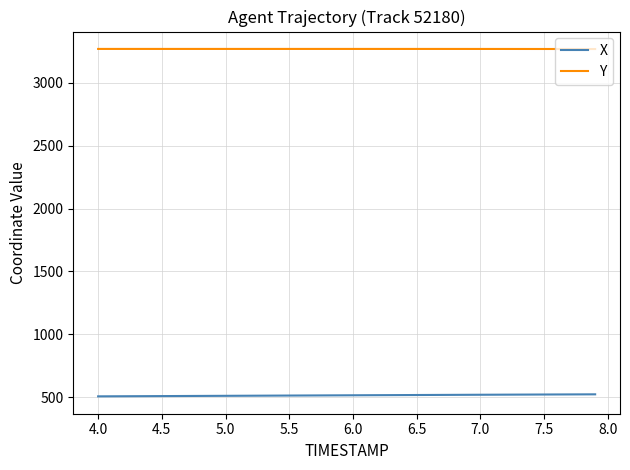

True or false: X and Y cross at least once.

False